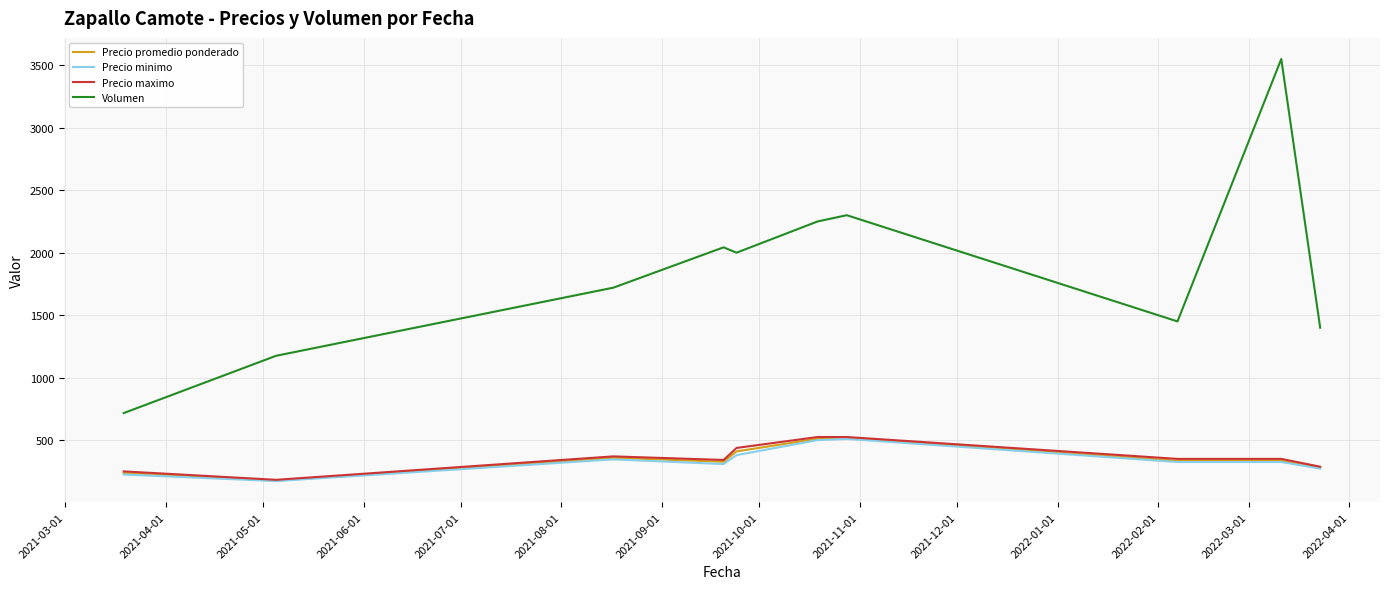

Which series has the widest spread of values?

Volumen